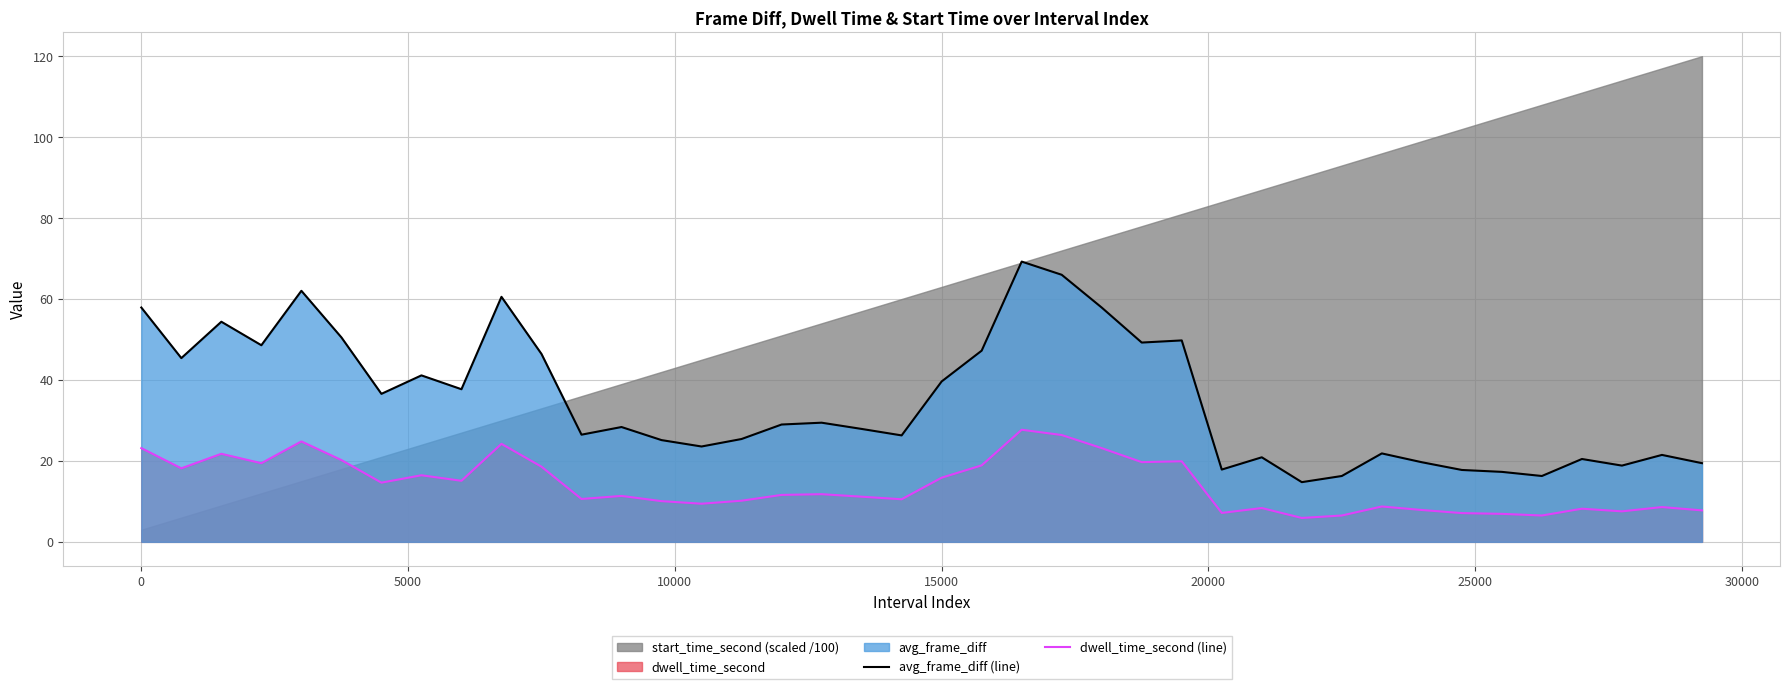

True or false: dwell_time_second (line) has more than 2 interior local peaks.

True